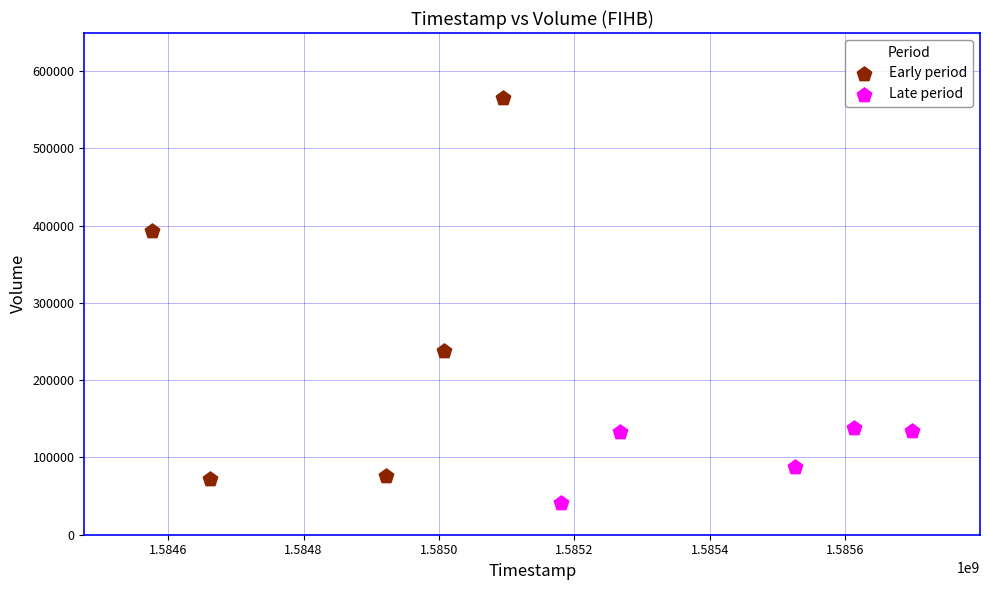

Which series reaches the minimum Y coordinate?

Late period